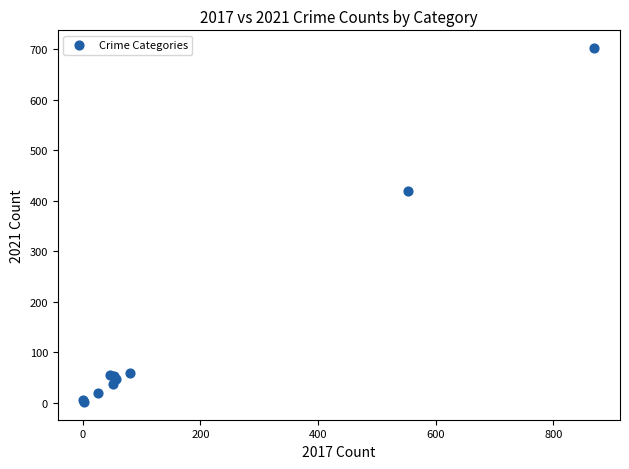

What Y value in the scatter plot is closest to 352?

420